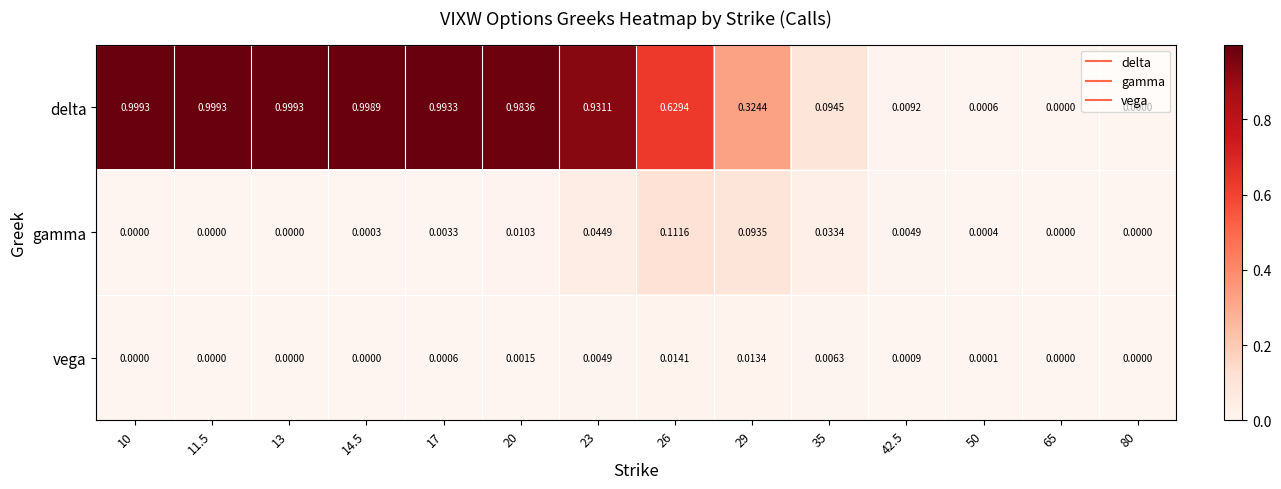

Which series has the largest total across all categories?

delta